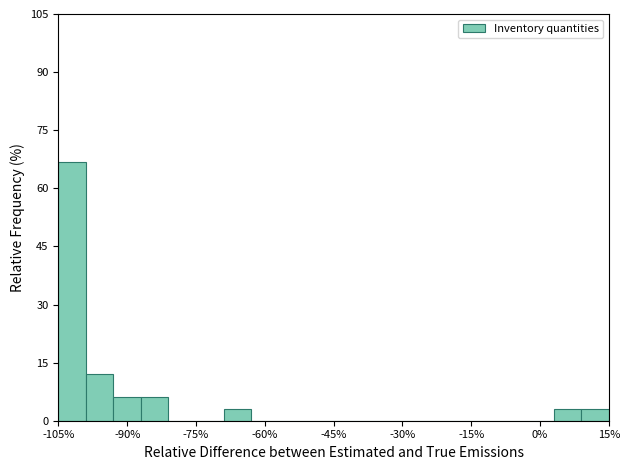

Around what value on the x-axis is the tallest bar? Give the approximate position of its centre, as read against the axis.

-102